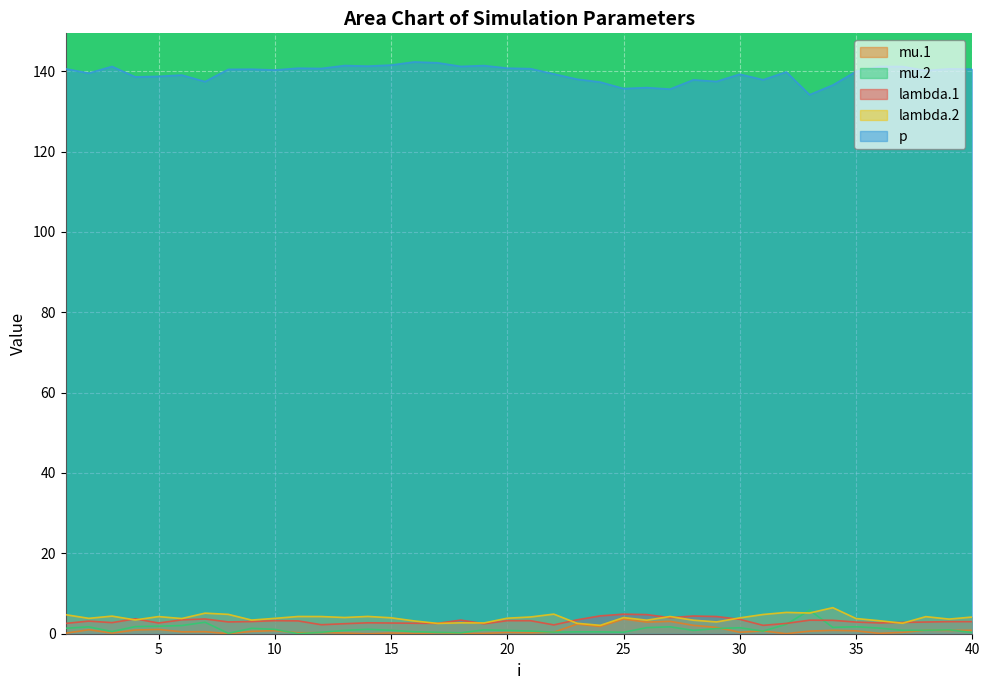

What are all the series names shown in the legend?

mu.1, mu.2, lambda.1, lambda.2, p